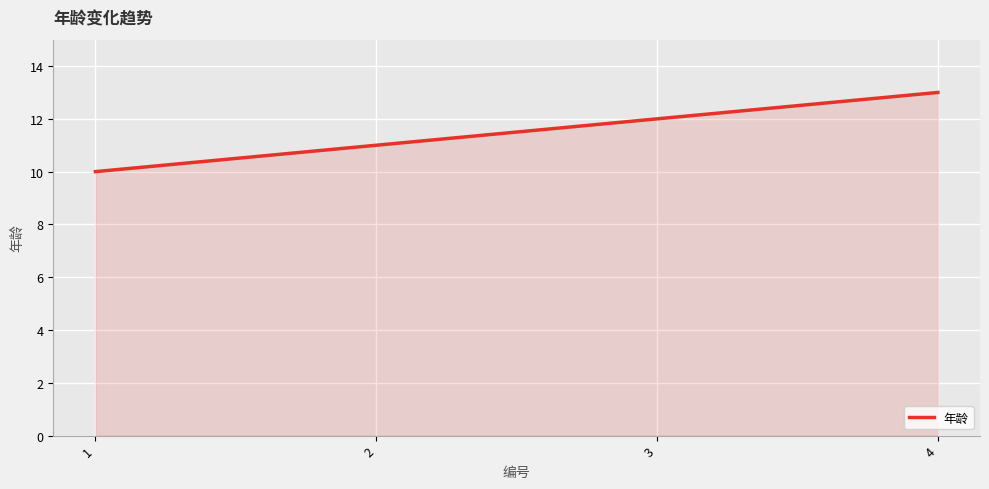

Is it true that the value at 1 is 18?

False